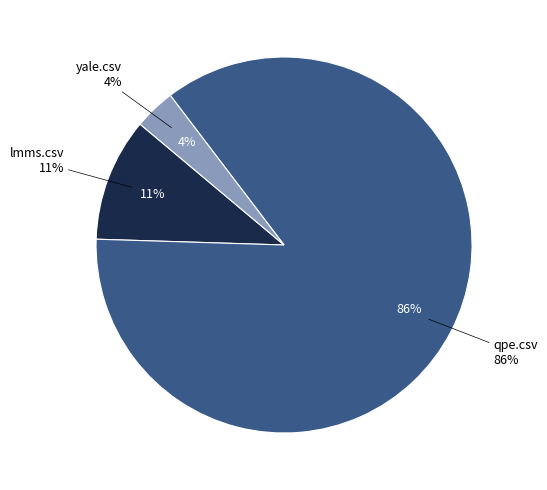

How many slices are in this pie chart?

3